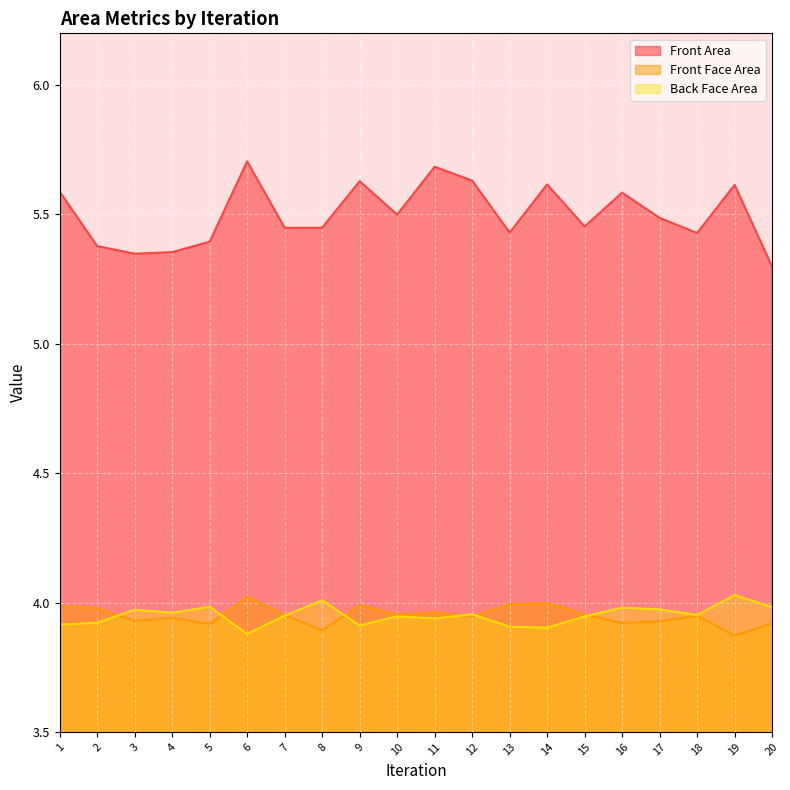

Reading right to left, extract all data points from this chart.

Front Area: 20=5.3	19=5.6	18=5.4	17=5.5	16=5.6	15=5.5	14=5.6	13=5.4	12=5.6	11=5.7	10=5.5	9=5.6	8=5.4	7=5.4	6=5.7	5=5.4	4=5.4	3=5.3	2=5.4	1=5.6
Front Face Area: 20=3.9	19=3.9	18=3.9	17=3.9	16=3.9	15=4.0	14=4.0	13=4.0	12=3.9	11=4.0	10=4.0	9=4.0	8=3.9	7=4.0	6=4.0	5=3.9	4=3.9	3=3.9	2=4.0	1=4.0
Back Face Area: 20=4.0	19=4.0	18=4.0	17=4.0	16=4.0	15=3.9	14=3.9	13=3.9	12=4.0	11=3.9	10=3.9	9=3.9	8=4.0	7=3.9	6=3.9	5=4.0	4=4.0	3=4.0	2=3.9	1=3.9